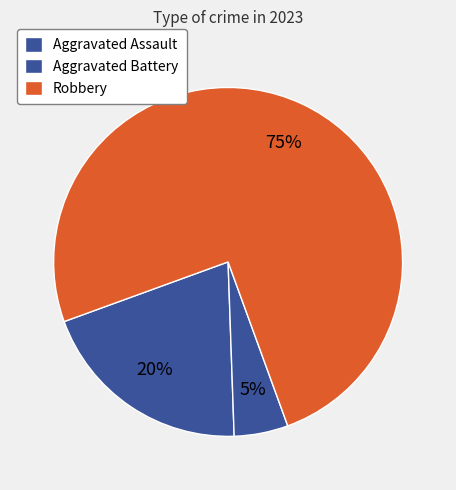

Rank the categories by value from highest to lowest.

Robbery, Aggravated Assault, Aggravated Battery